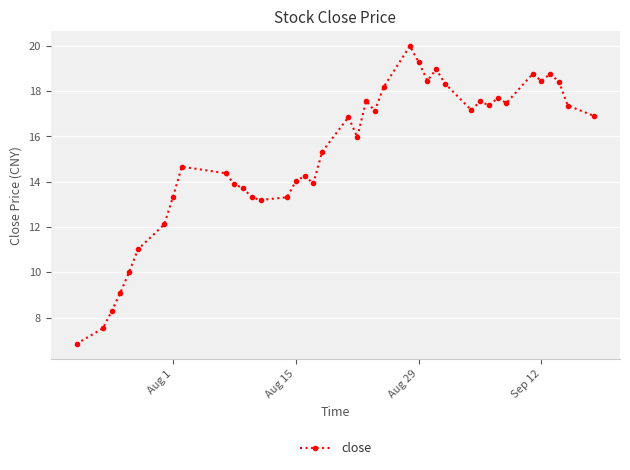

How many points are lower than both their immediate neighbors (excluding endpoints)?

9